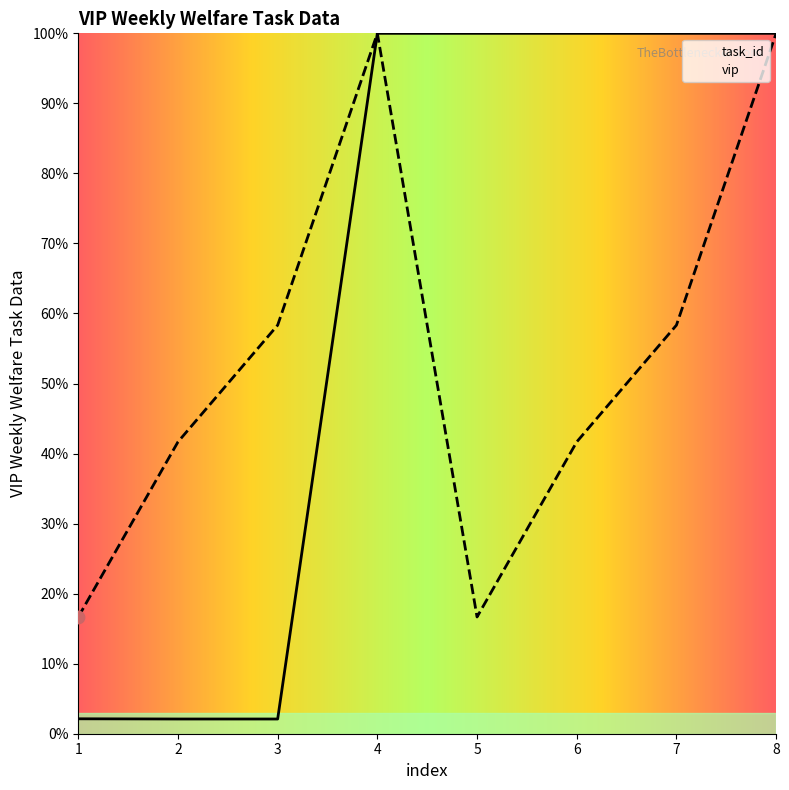

Which series contains the highest Y value?

task_id